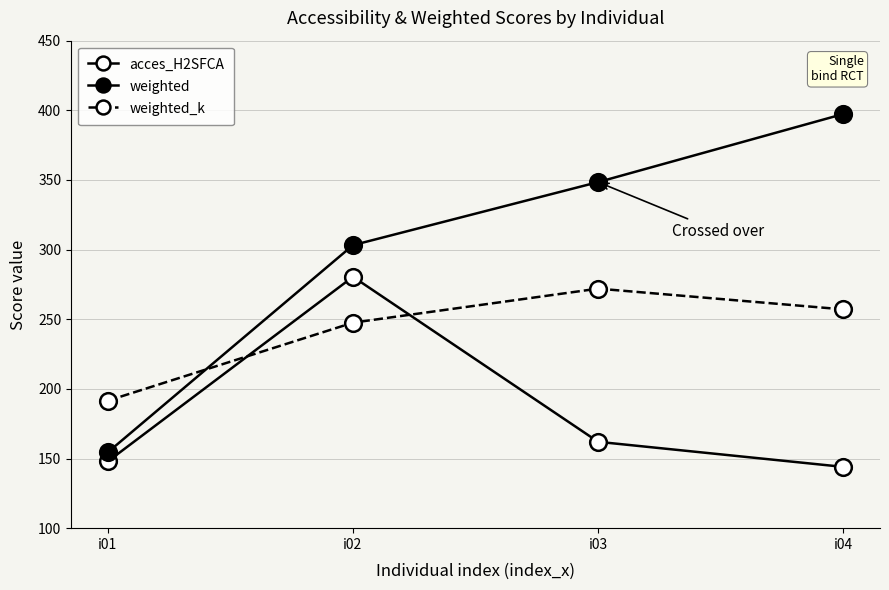

What is the difference between the second highest and second lowest values in the weighted series?

45.3